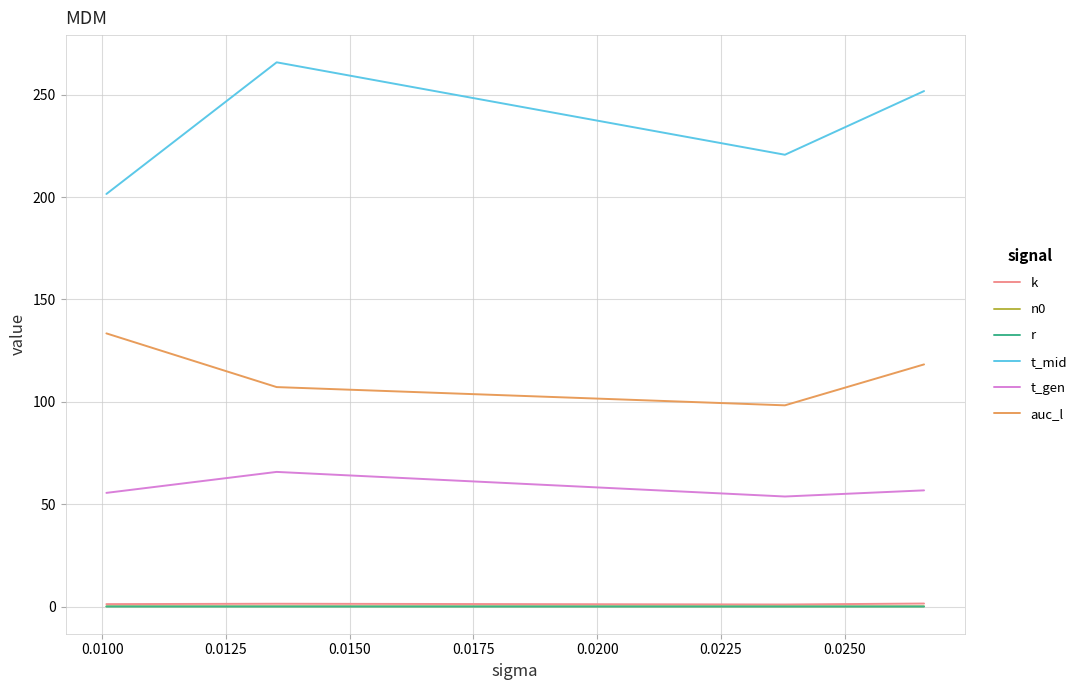

What is the maximum value for n0?

0.1